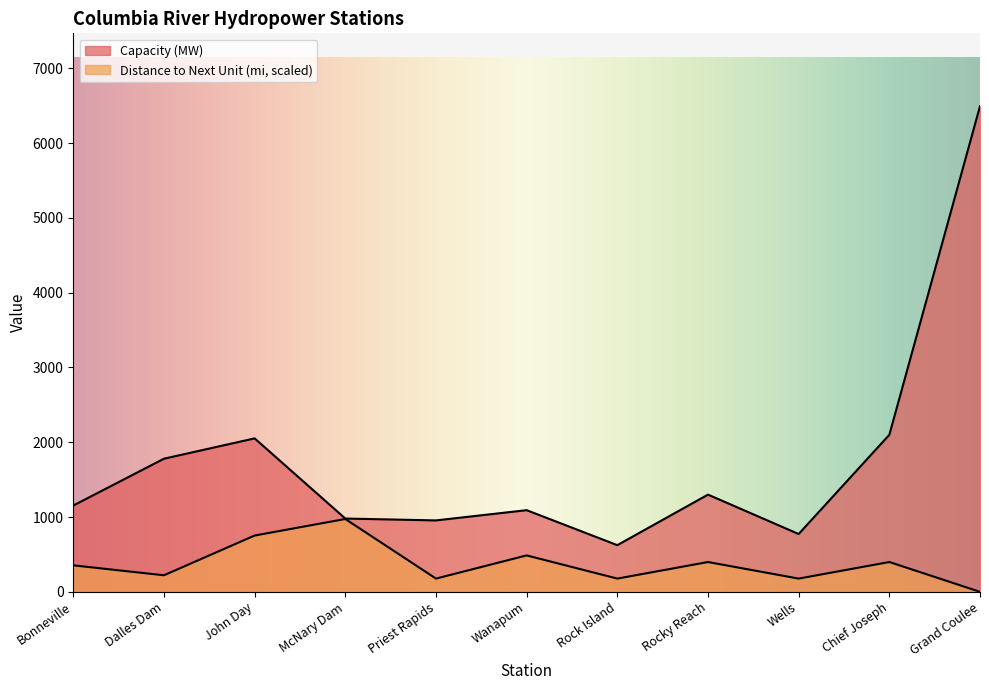

Reading left to right, transcribe all the data shown in this chart.

Capacity (MW): Bonneville=1154.0	Dalles Dam=1780.0	John Day=2052.0	McNary Dam=980.0	Priest Rapids=955.0	Wanapum=1092.0	Rock Island=624.0	Rocky Reach=1300.0	Wells=773.0	Chief Joseph=2100.0	Grand Coulee=6494.0
Distance to Next Unit (mi): Bonneville=354.2	Dalles Dam=221.4	John Day=752.7	McNary Dam=974.1	Priest Rapids=177.1	Wanapum=487.1	Rock Island=177.1	Rocky Reach=398.5	Wells=177.1	Chief Joseph=398.5	Grand Coulee=0.0